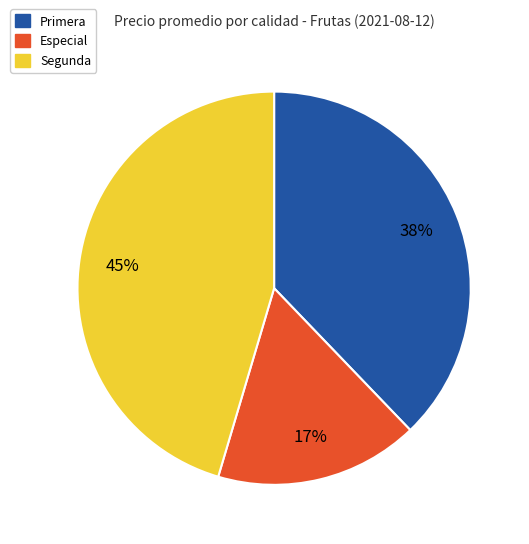

What is the smallest slice in the pie chart?

Especial